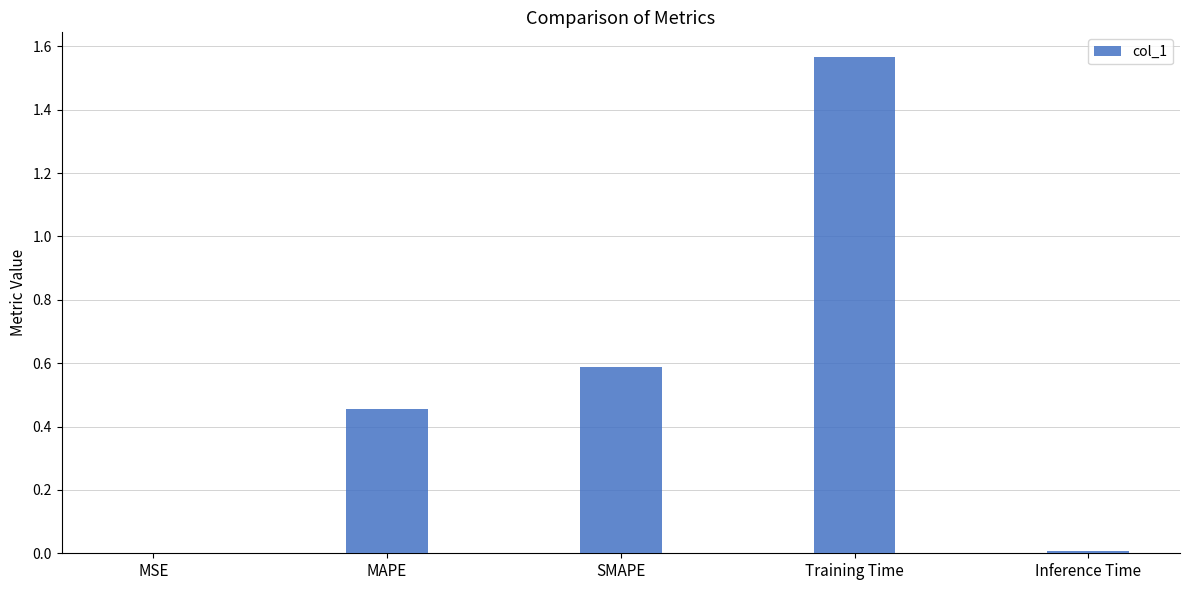

At which category does the chart reach its peak across all series?

Training Time